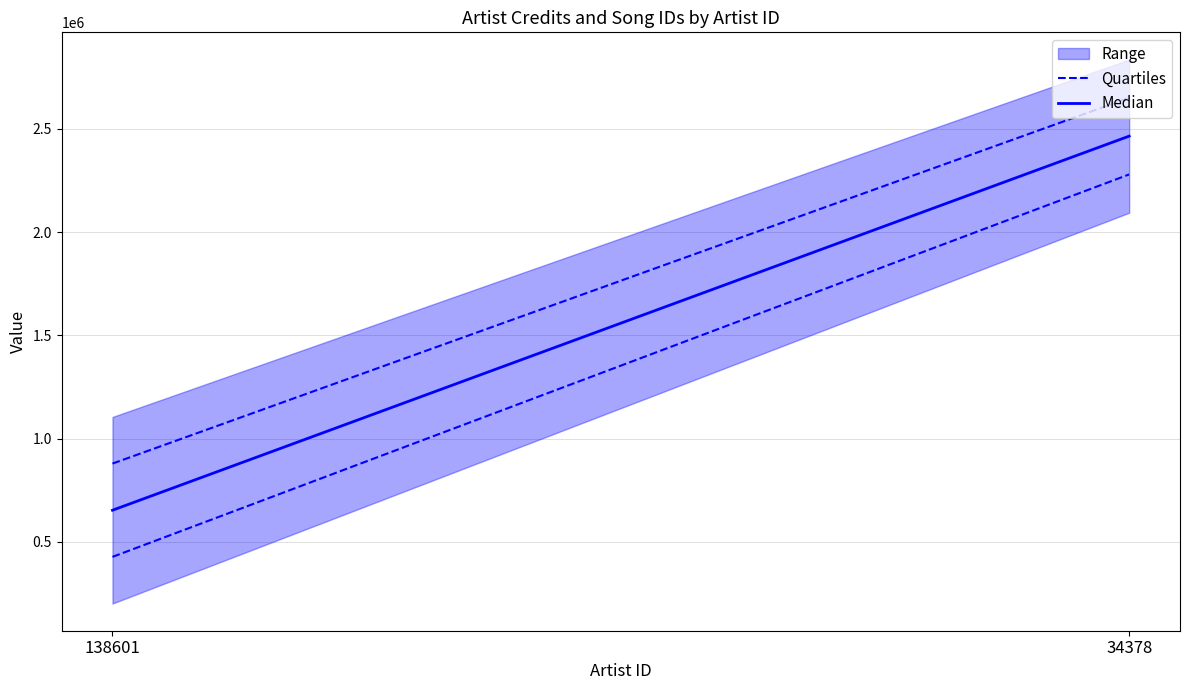

Which label corresponds to the largest value in the chart?

34378